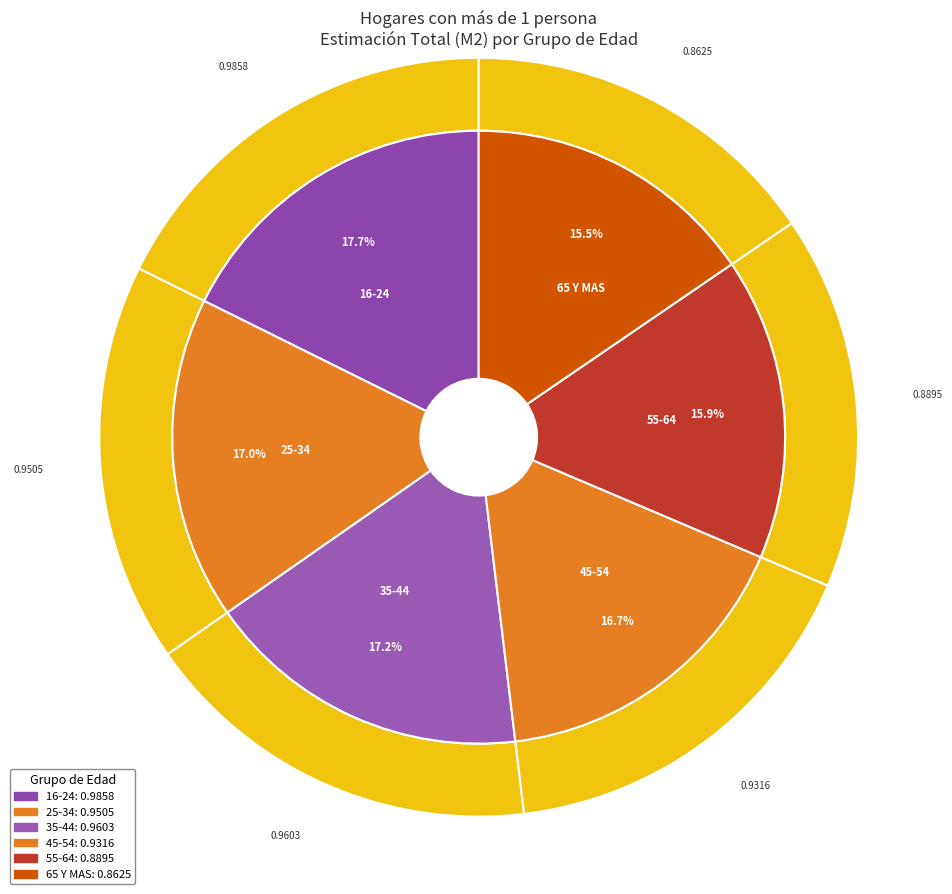

Which category has the smallest portion of the pie?

65 Y MAS